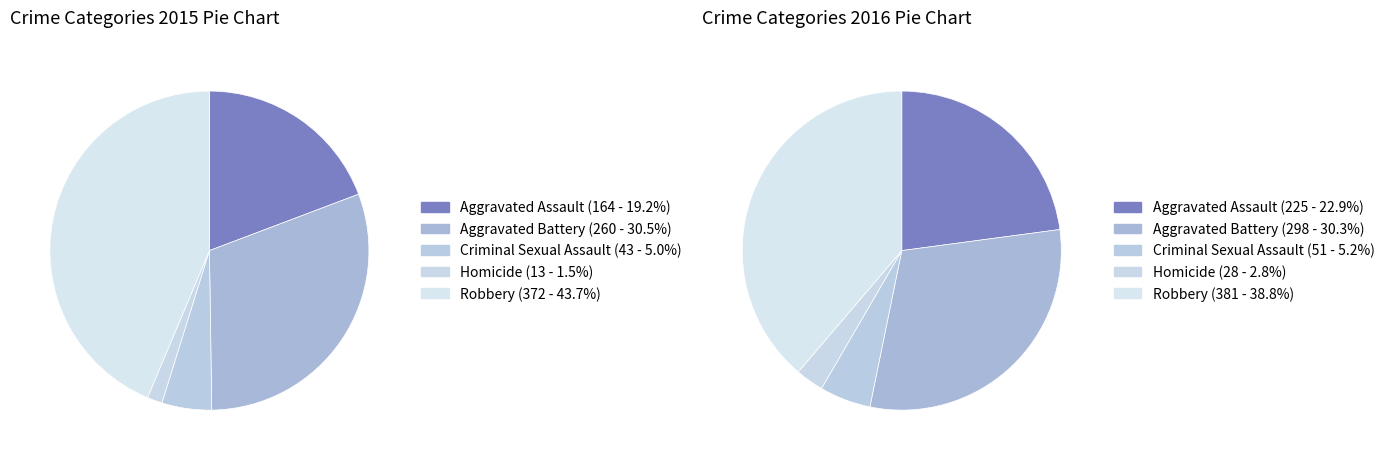

Count the number of slices in the pie.

5